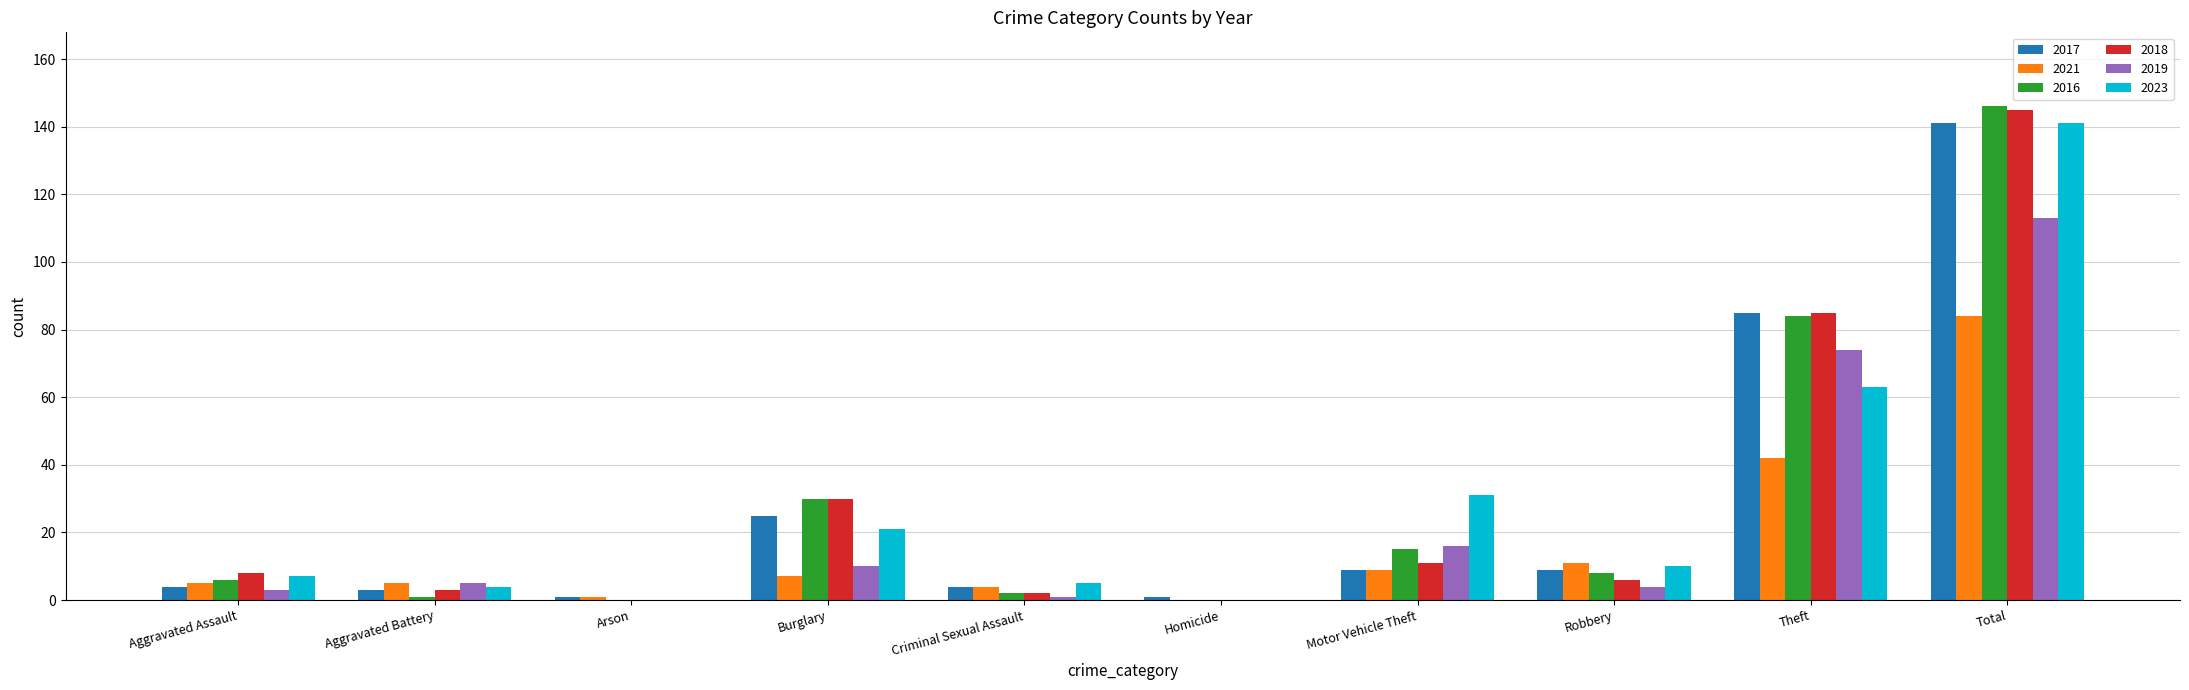

How many groups of bars are there?

10